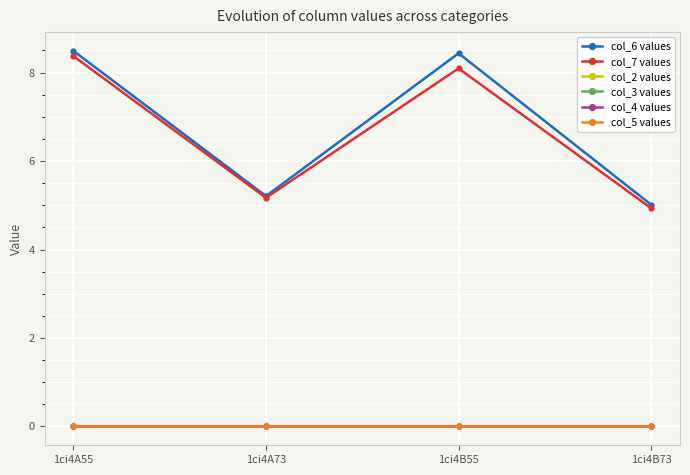

Is this an area chart (filled region under the line)?

No